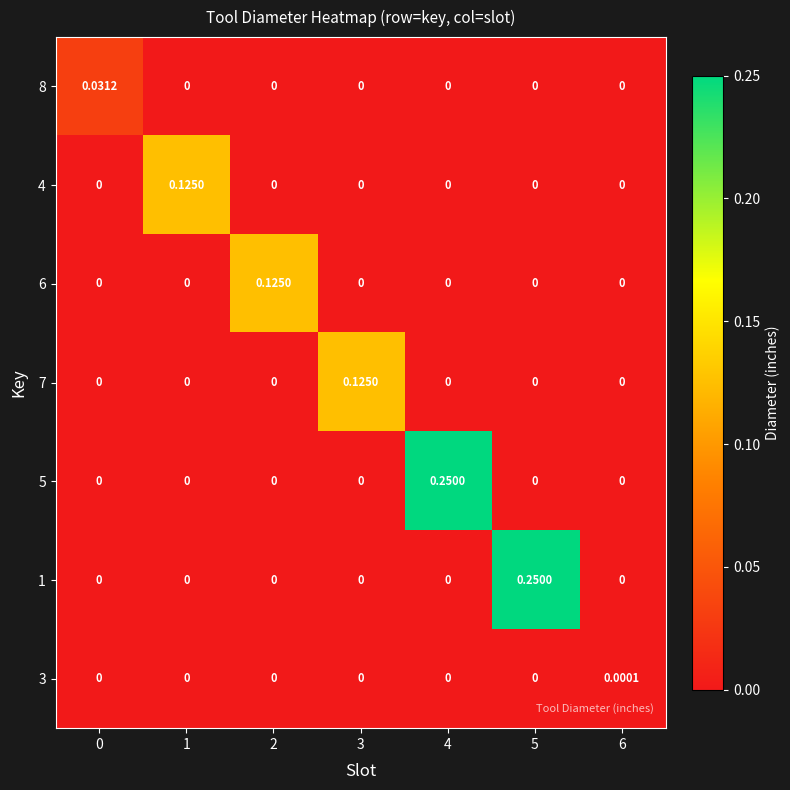

Is the value of 1 at 1 greater than the value of 5 at 4?

No